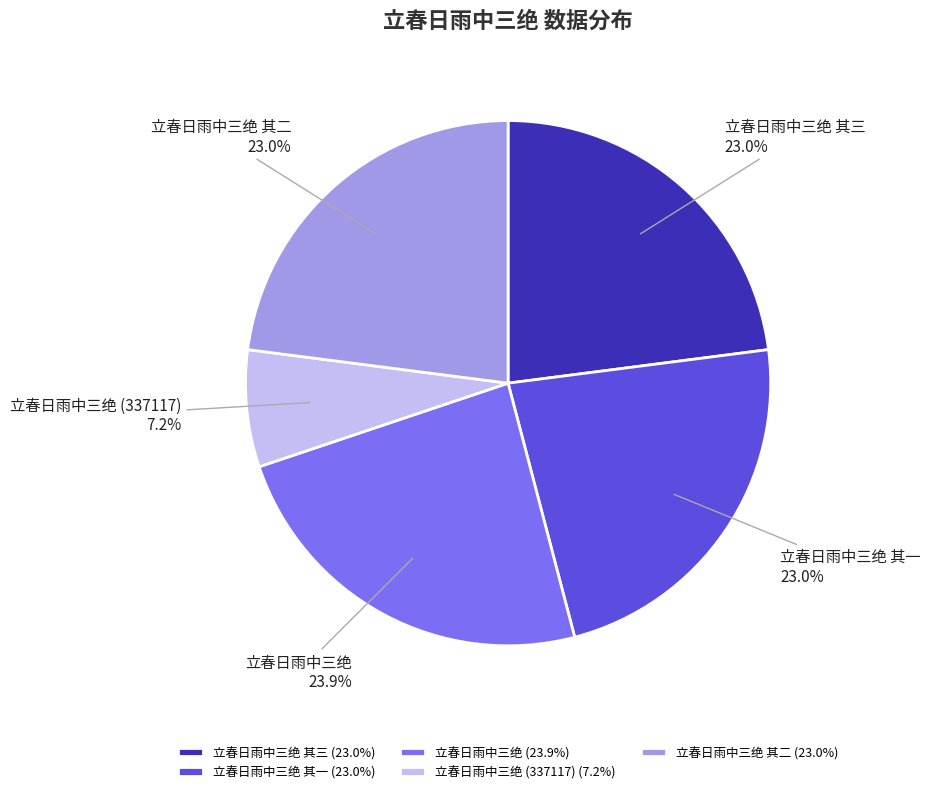

What is the largest slice in the pie chart?

立春日雨中三绝